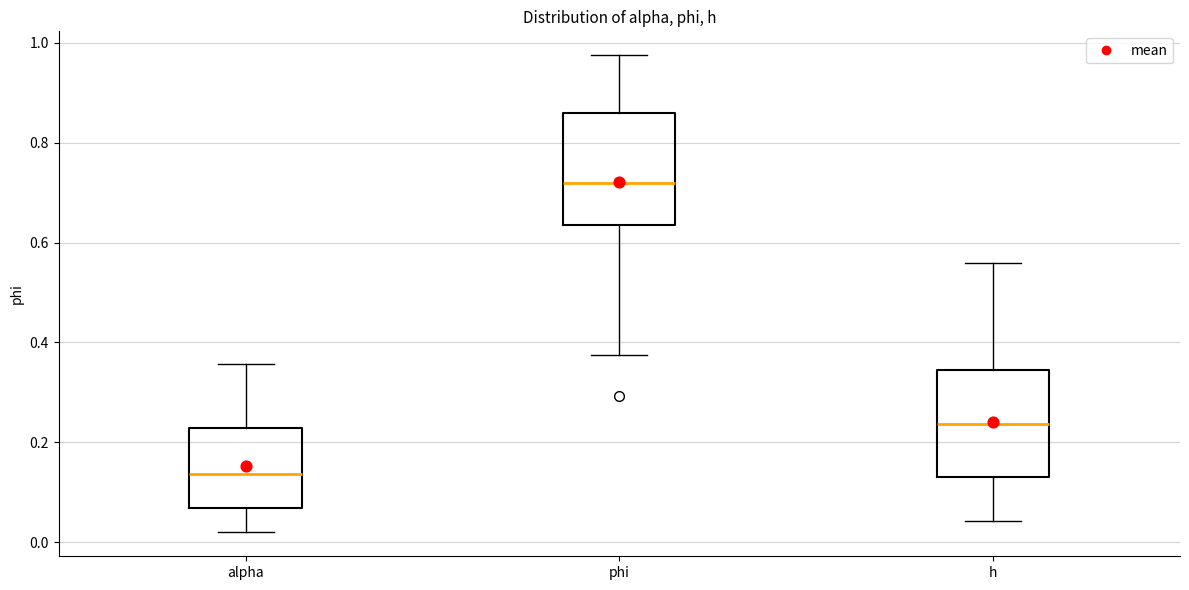

Which box's median line is the highest?

phi